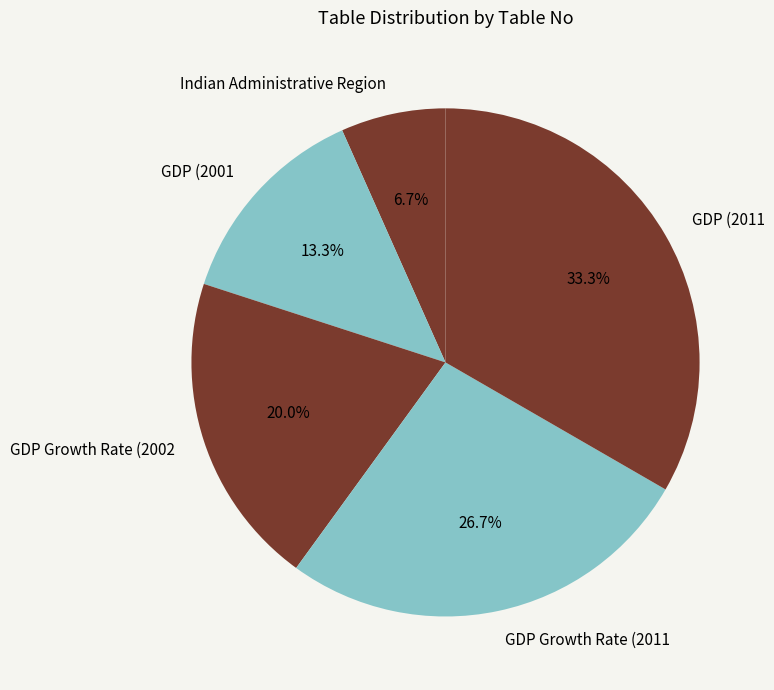

What is the ratio of the value at GDP (2011 to the value at GDP Growth Rate (2002?

1.7